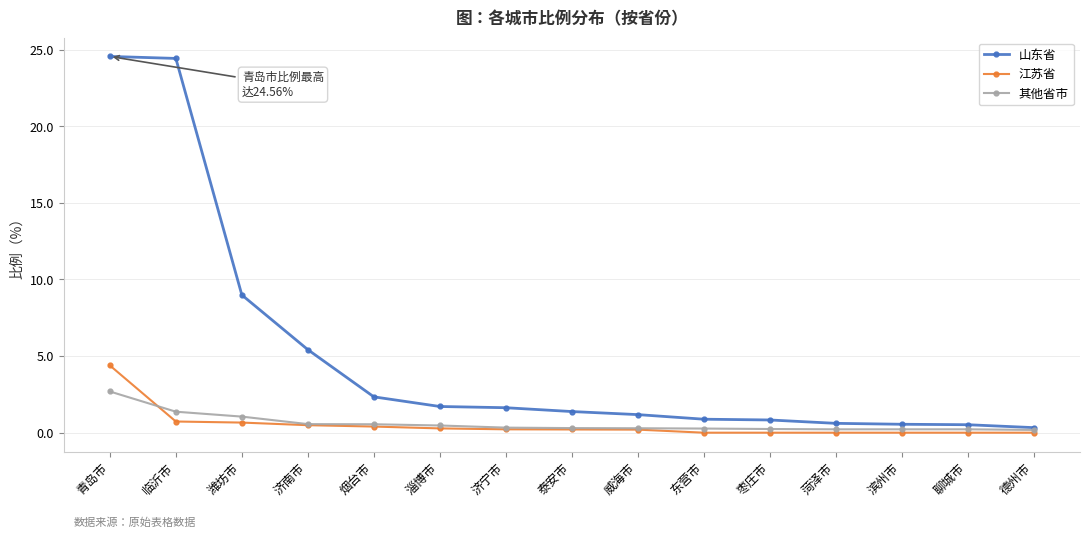

At 青岛市, list the series in order from largest to smallest.

山东省, 江苏省, 其他省市